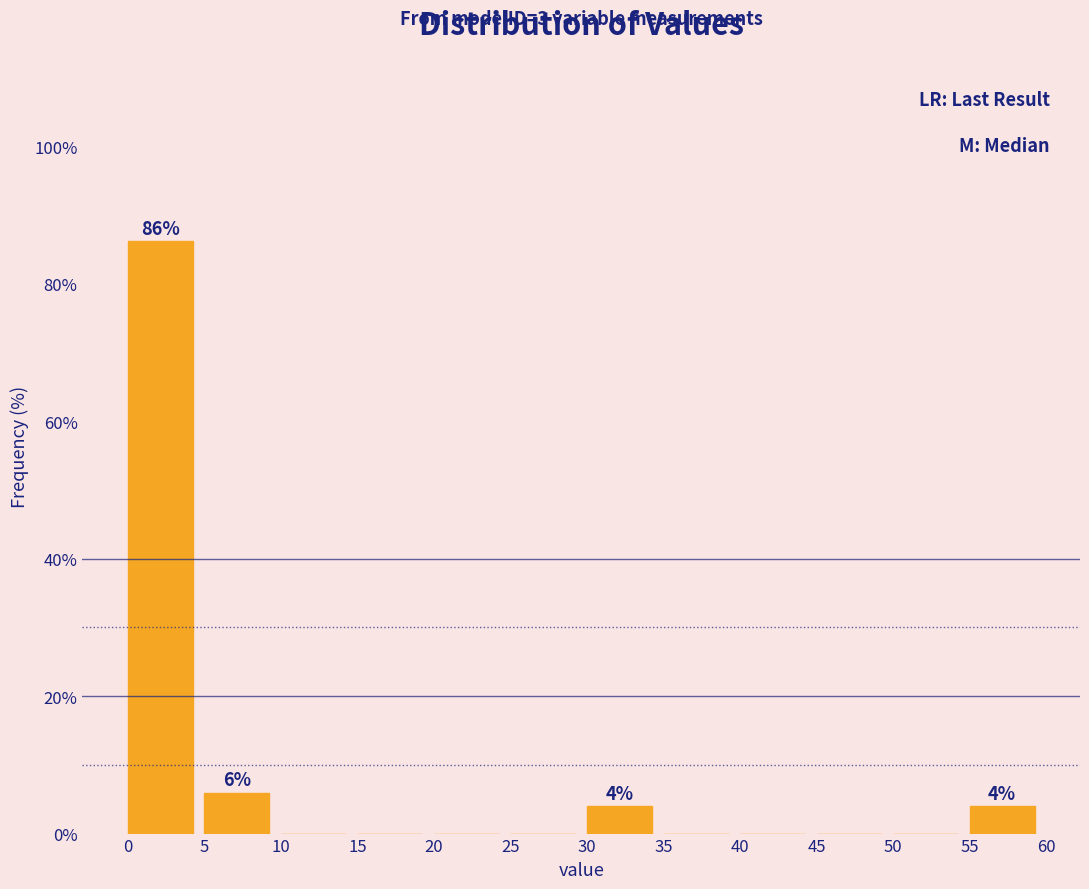

Which range on the x-axis has the tallest bar?

0 to 5